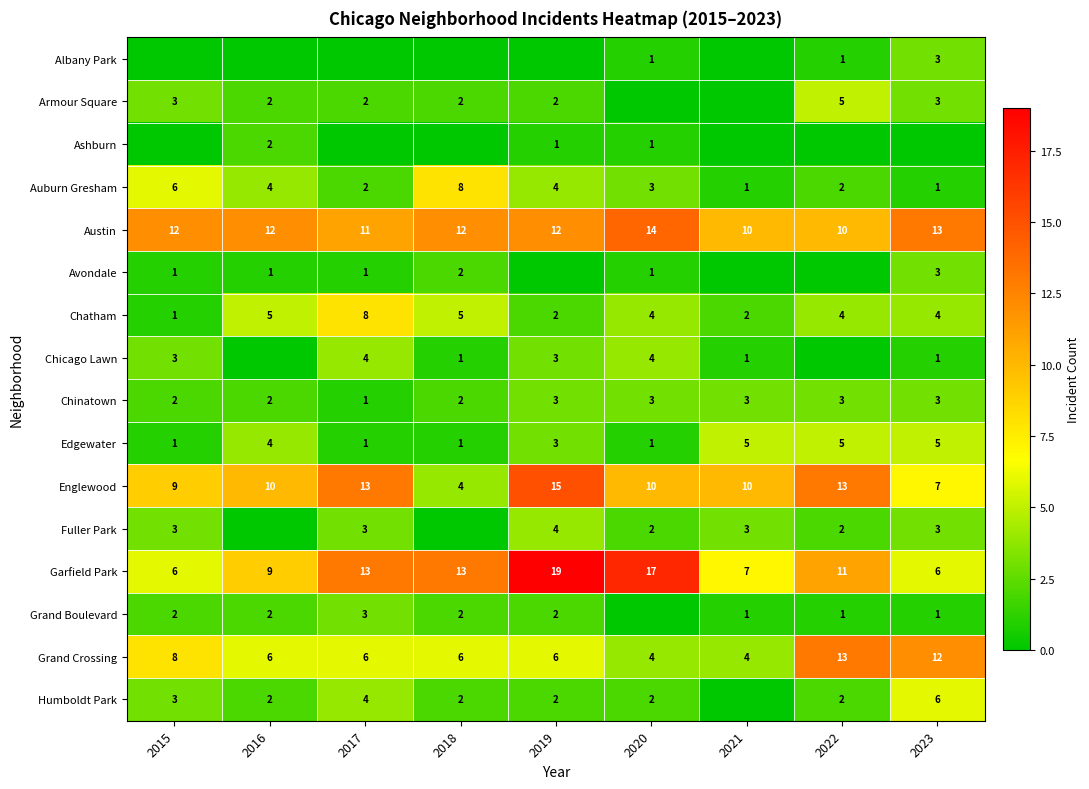

At which category does the chart reach its peak across all series?

2019